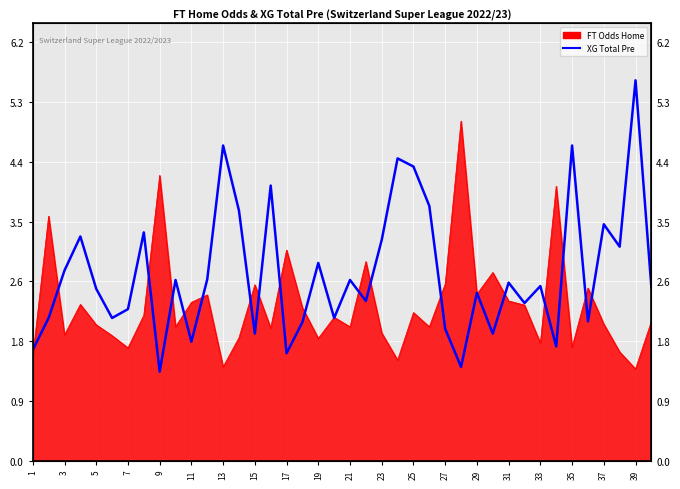

True or false: the data shows 2.5 at 17.

False